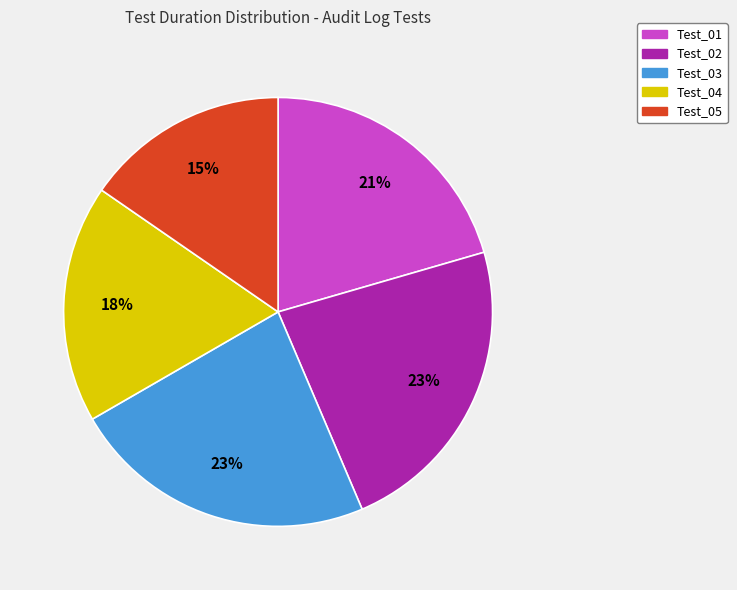

What percentage is the Test_05 slice, to the nearest percent?

15%